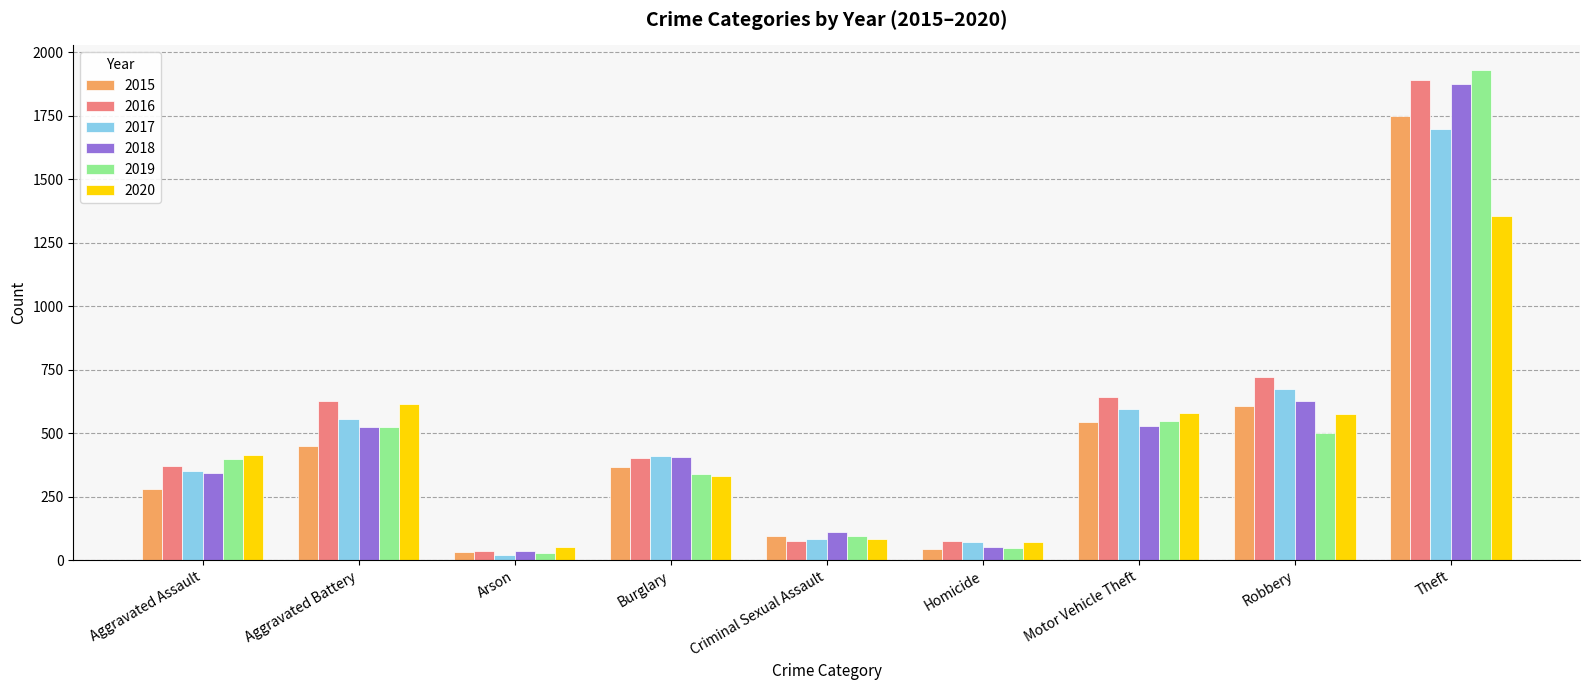

What is the maximum value shown in the chart?

1930